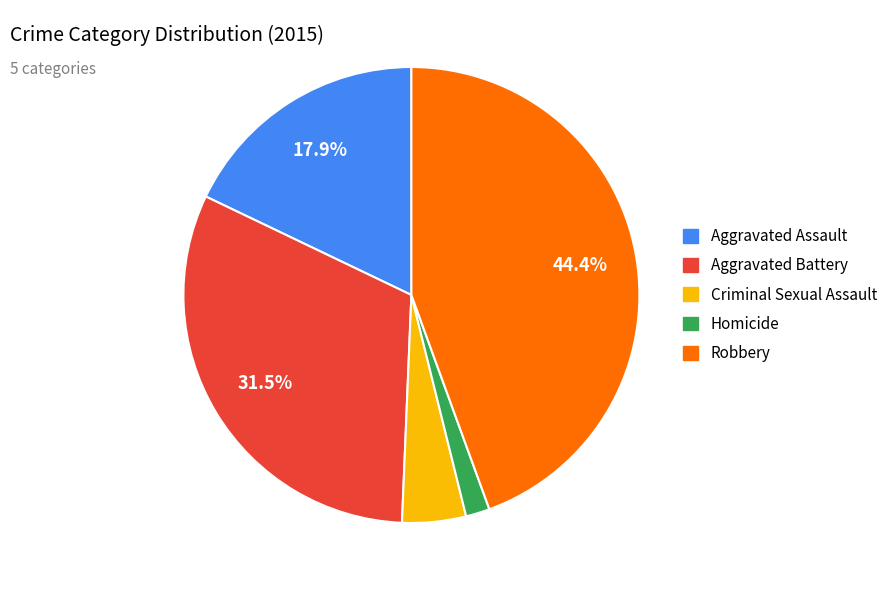

To the nearest percent, what is the average slice percentage?

20%